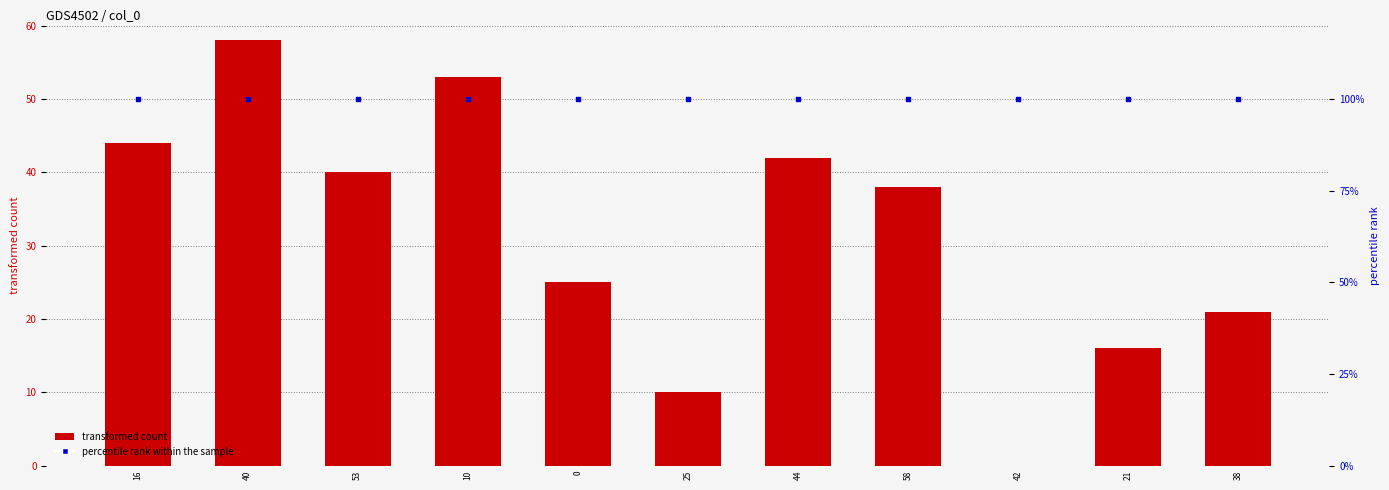

Which series contains the lowest Y value?

transformed count